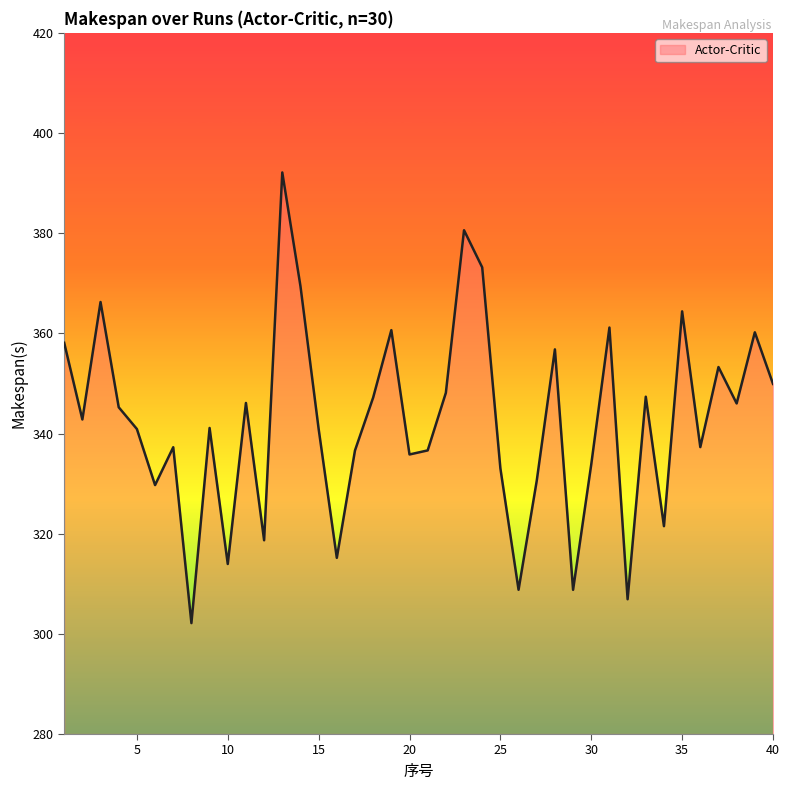

What is the smallest value displayed?

302.1